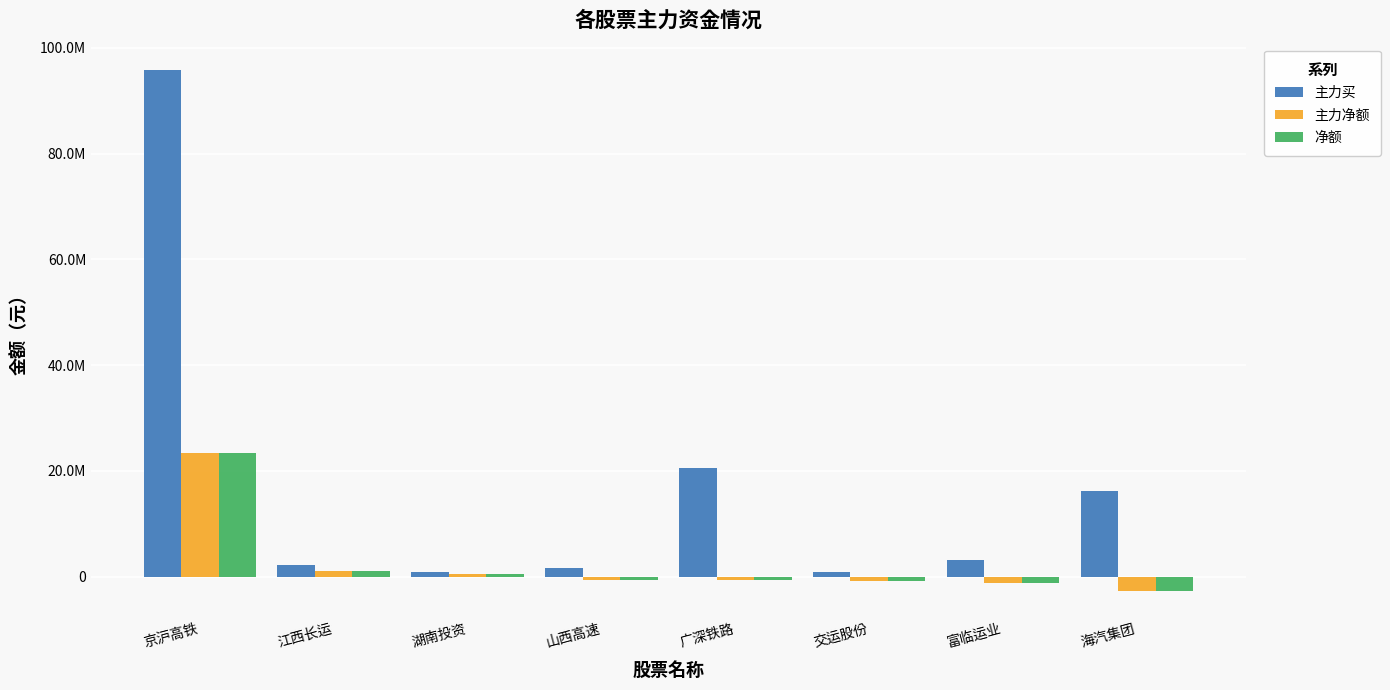

At which label does 净额 reach its peak?

京沪高铁